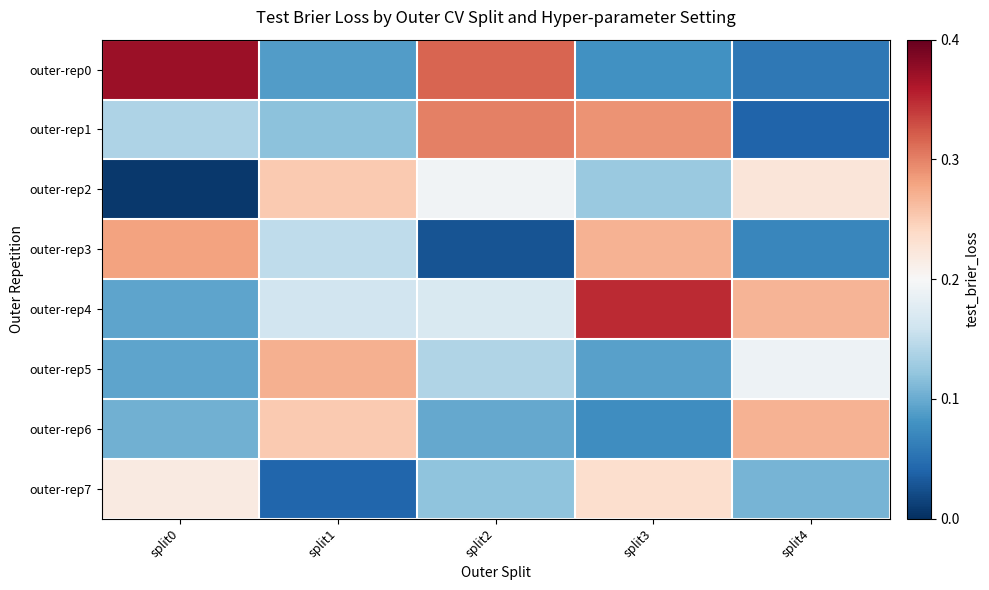

Which category has the highest value across all series?

split0